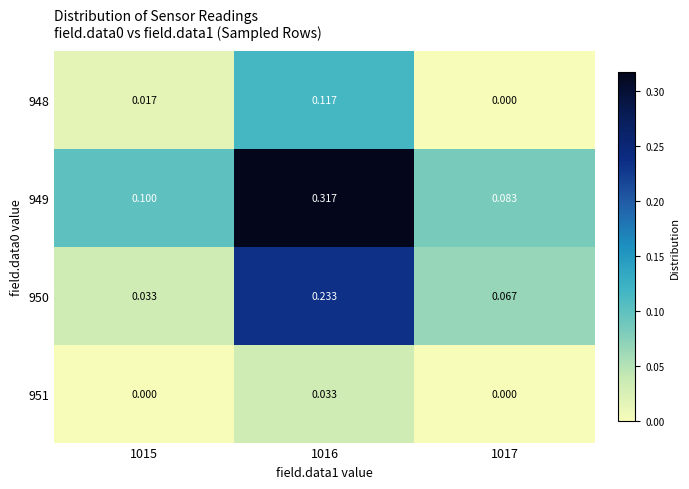

Which series has the largest range (max minus min)?

949